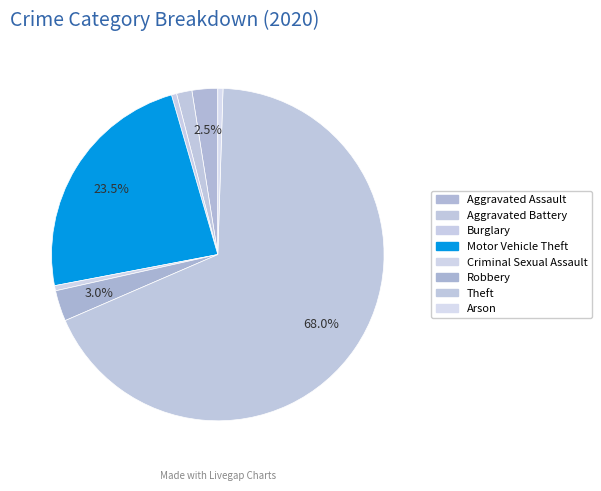

How many slices are in this pie chart?

8